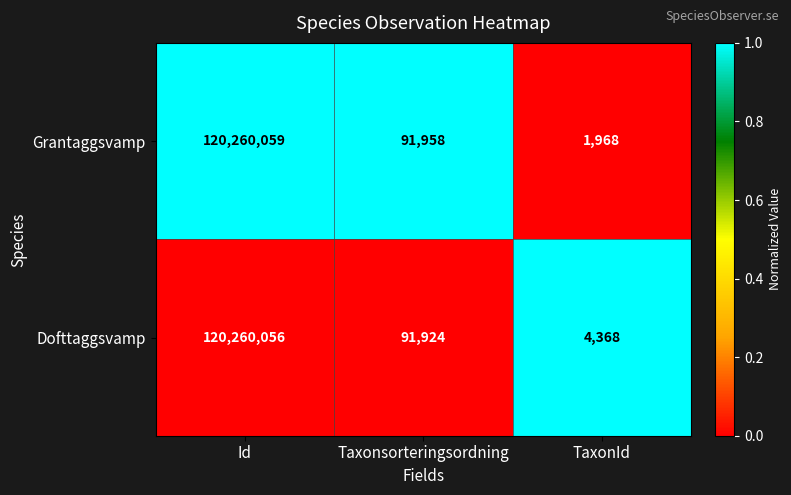

The value of Dofttaggsvamp at Id is 120260056. True or false?

True